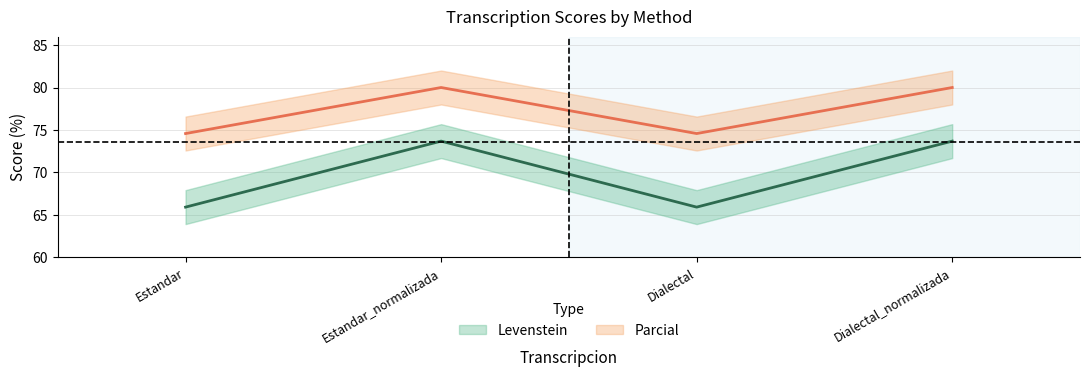

True or false: Levenstein and Parcial cross at least once.

False